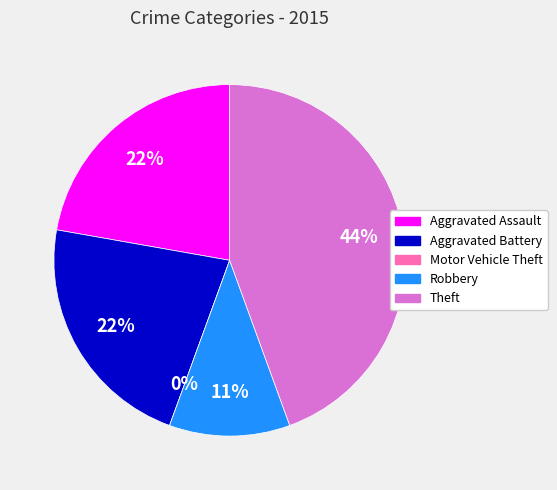

How many slices are in this pie chart?

5